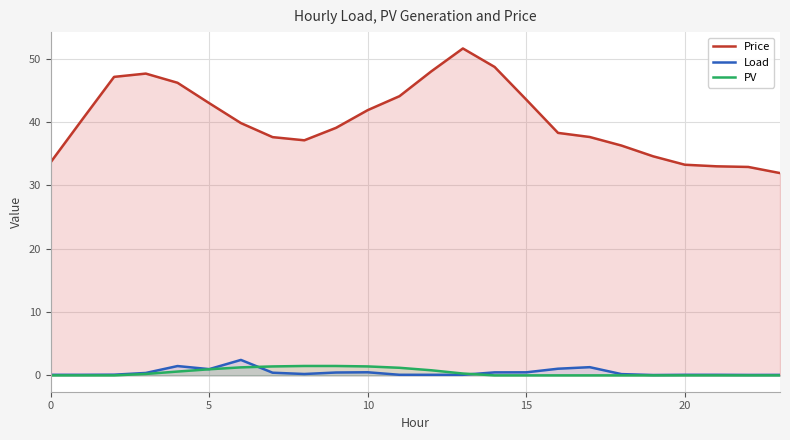

Does the chart display data point markers on the line(s)?

No